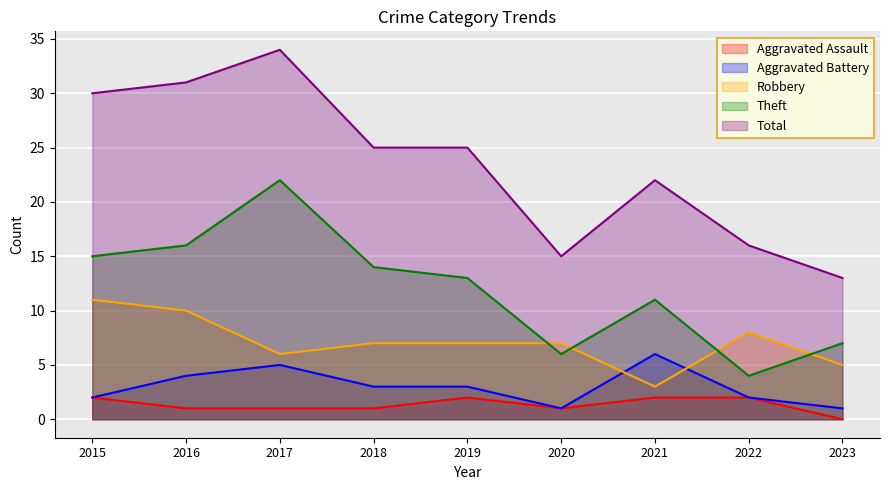

What is the average value of the Aggravated Assault series?

1